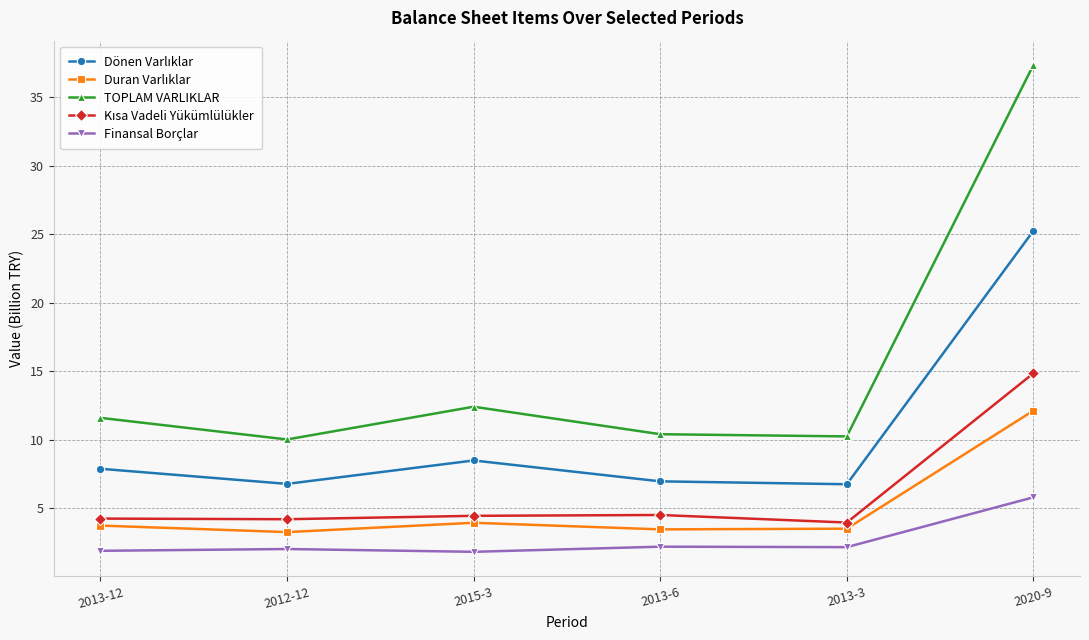

At which label is TOPLAM VARLIKLAR closest to 23?

2015-3